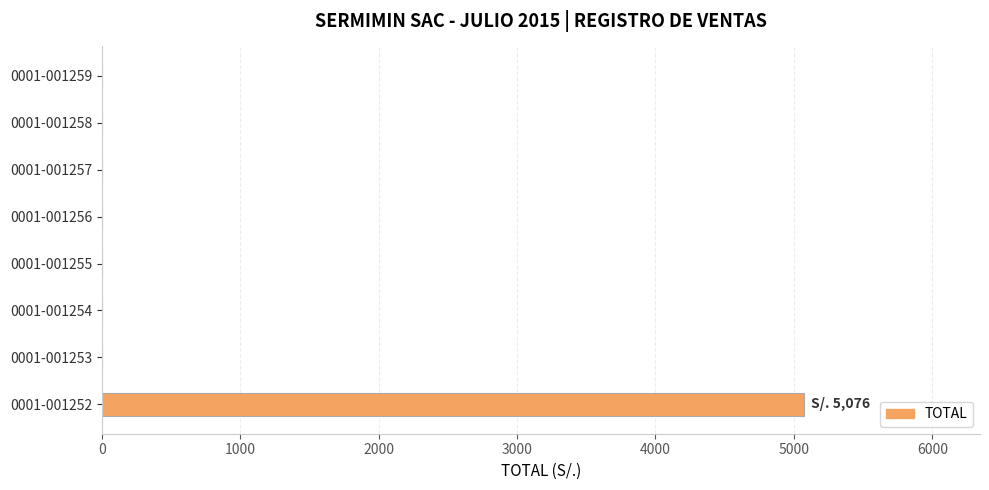

How many data points are above 0?

1